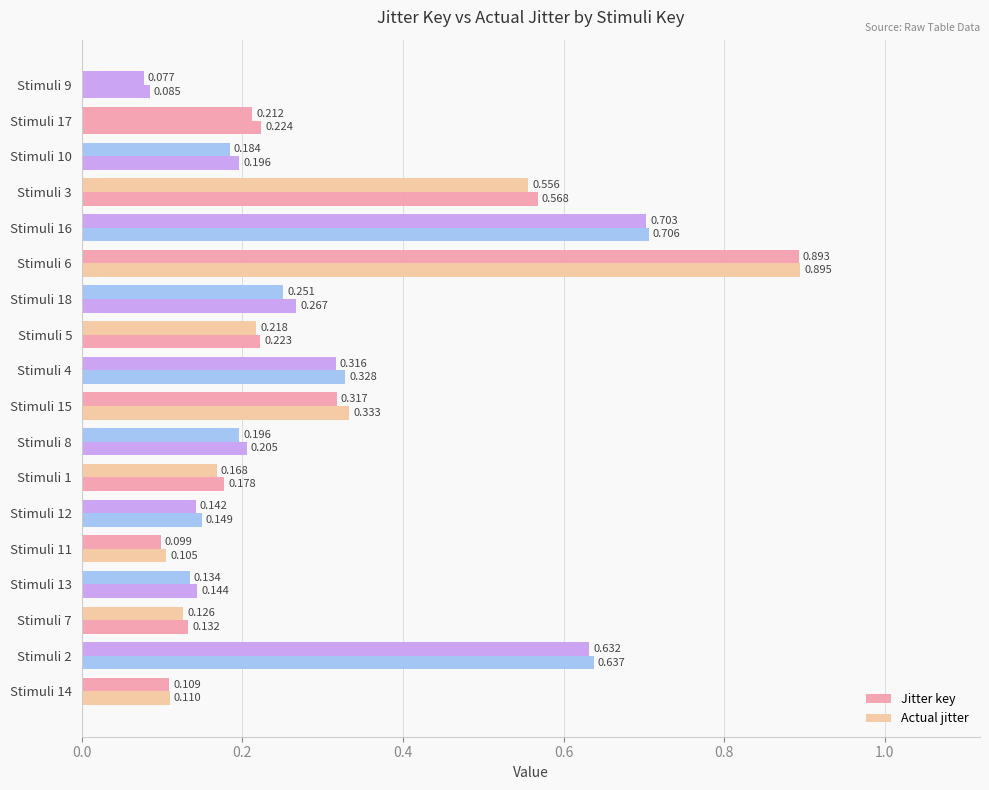

What are all the series names shown in the legend?

Jitter key, Actual jitter